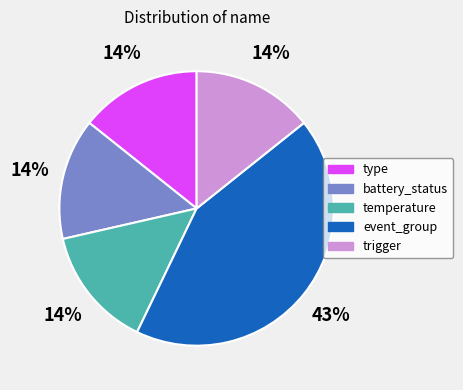

Is there a majority slice in this chart?

No